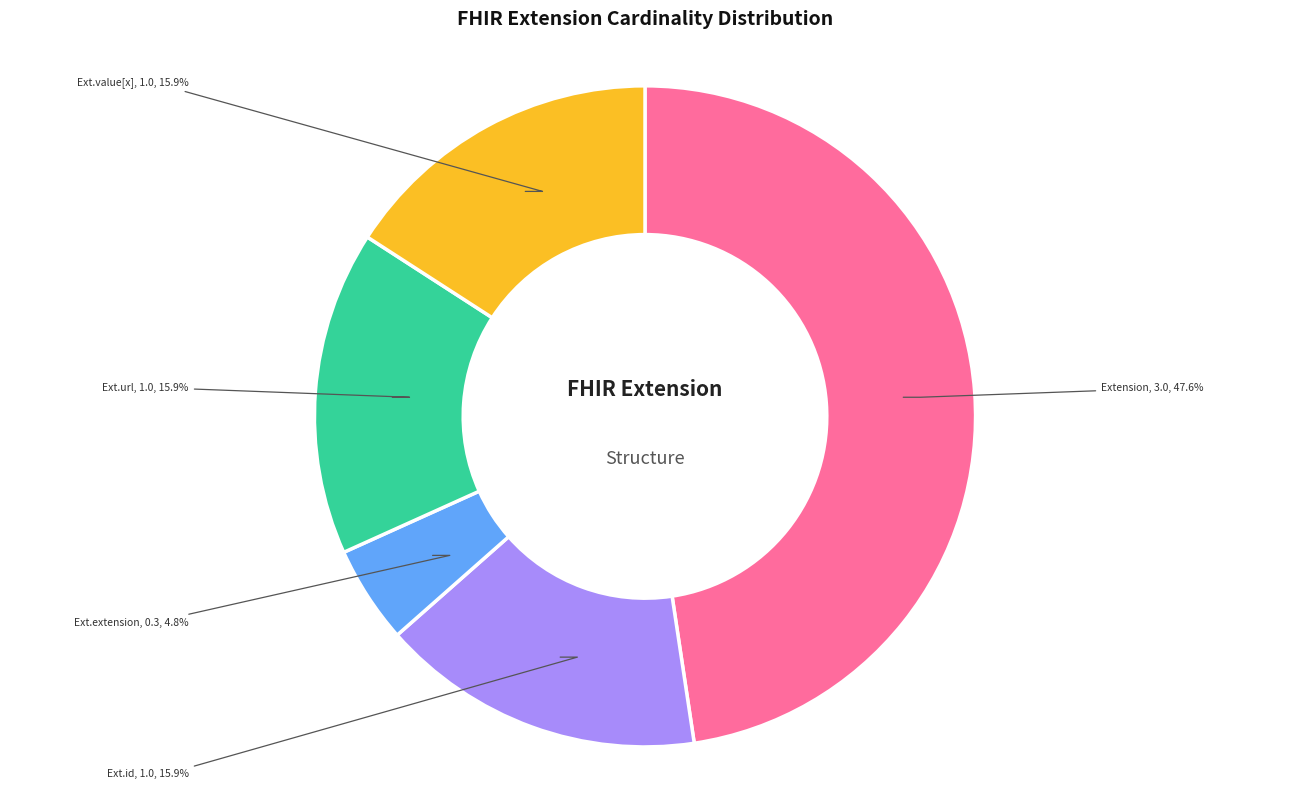

Is there any slice that represents more than half of the pie?

No